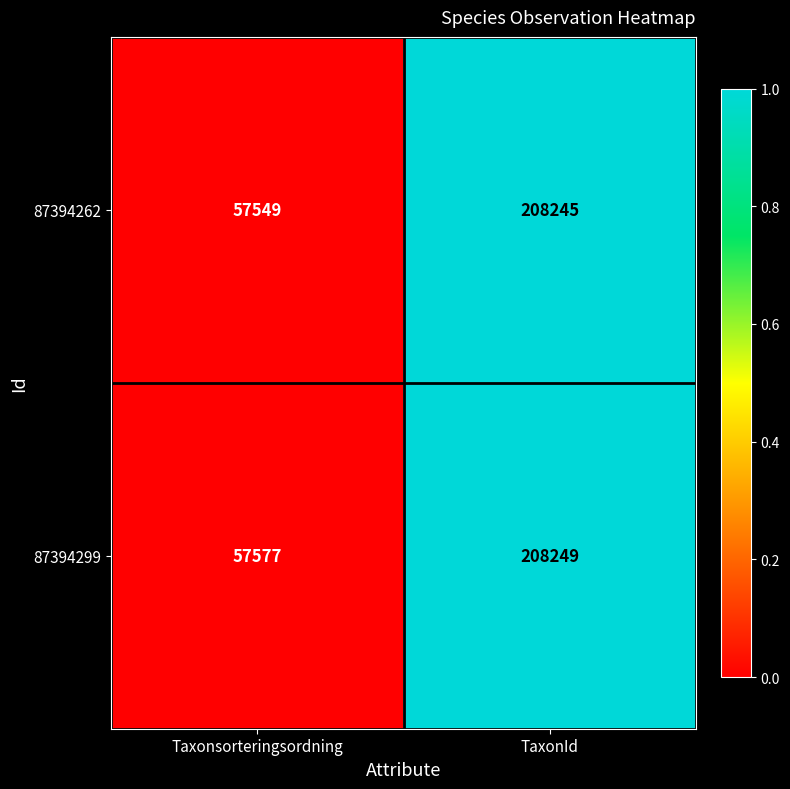

List the series in order of their peak value, highest first.

87394299, 87394262